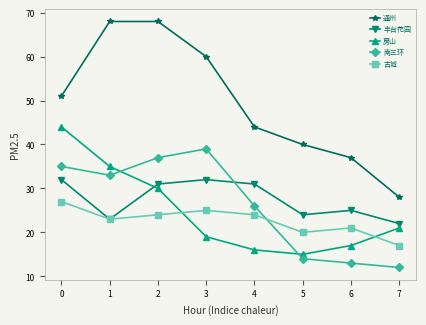

What is the average value of the 房山 series?

25